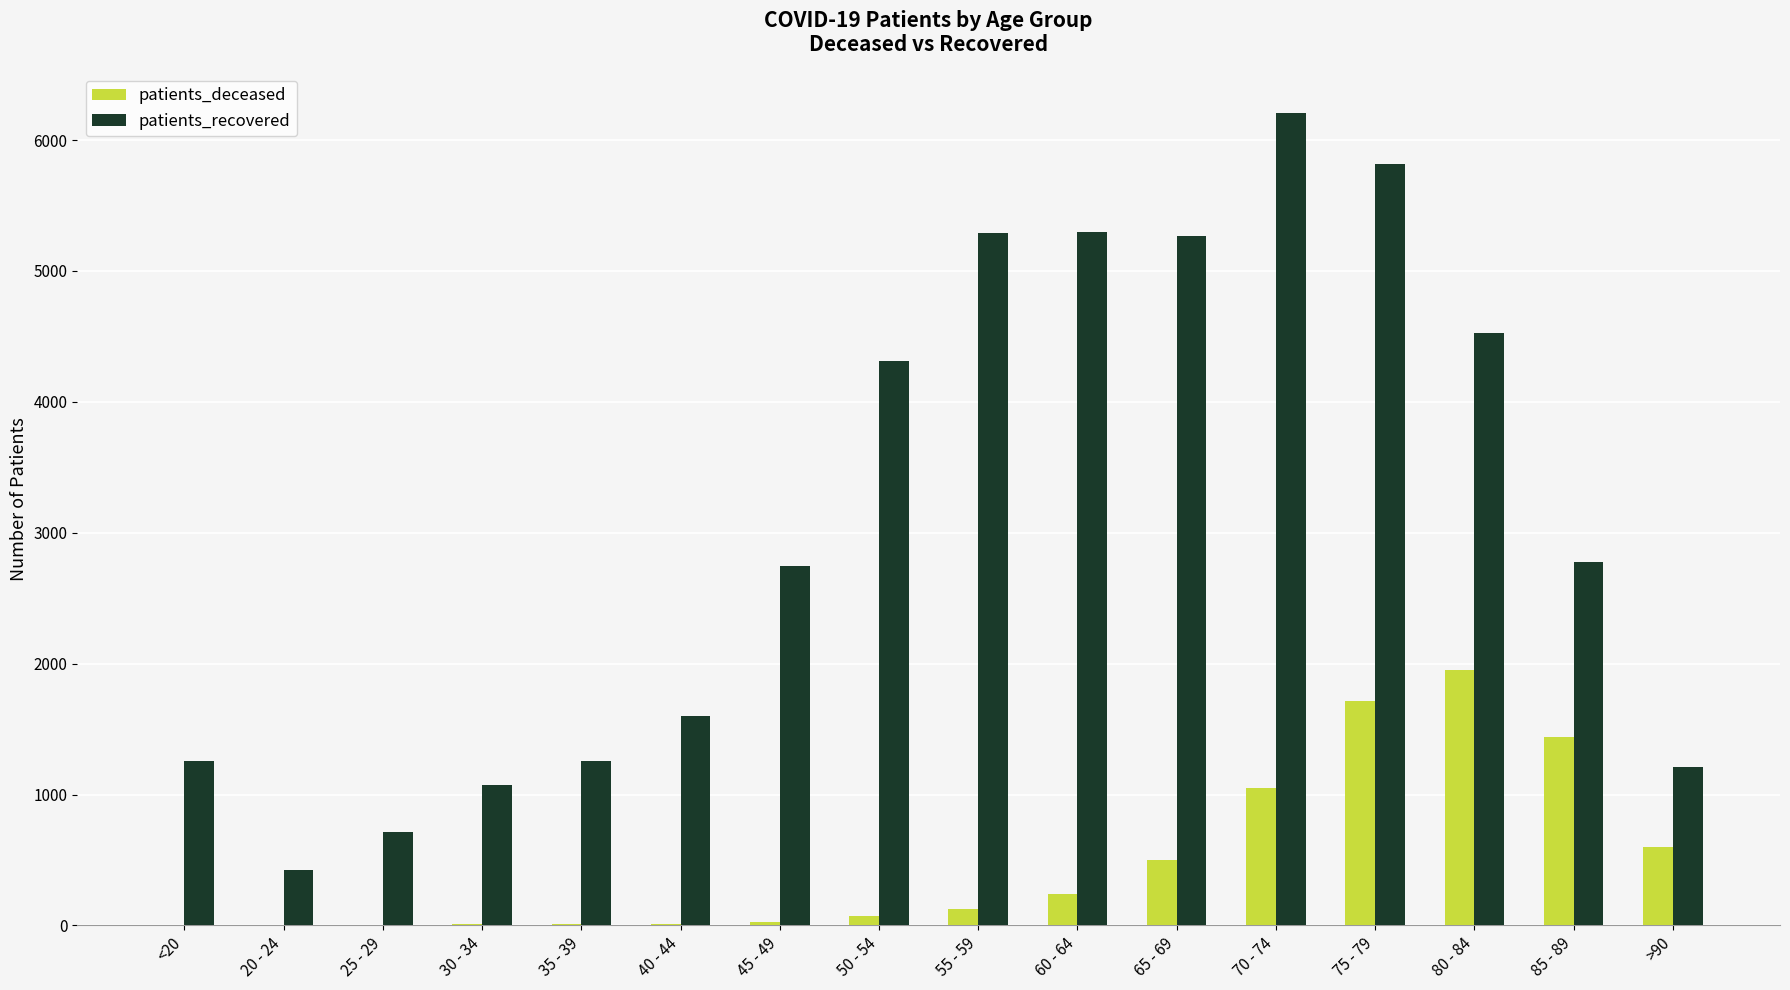

At which category does the chart reach its peak across all series?

70 - 74